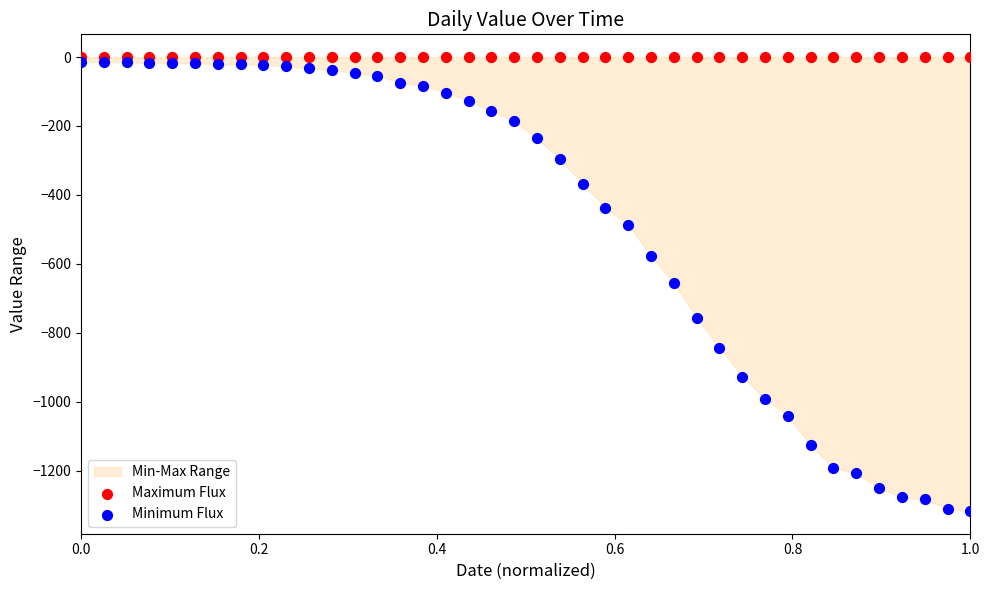

Which series contains the lowest Y value?

Minimum Flux